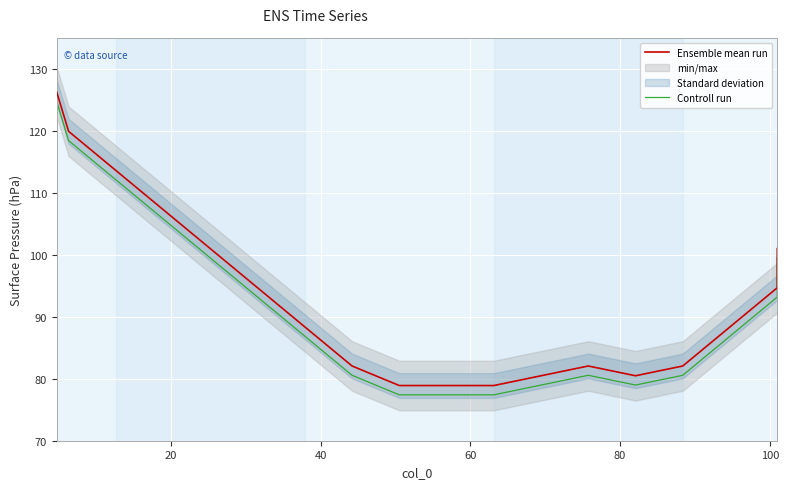

What is the sum of all Ensemble mean run values?

1679.1